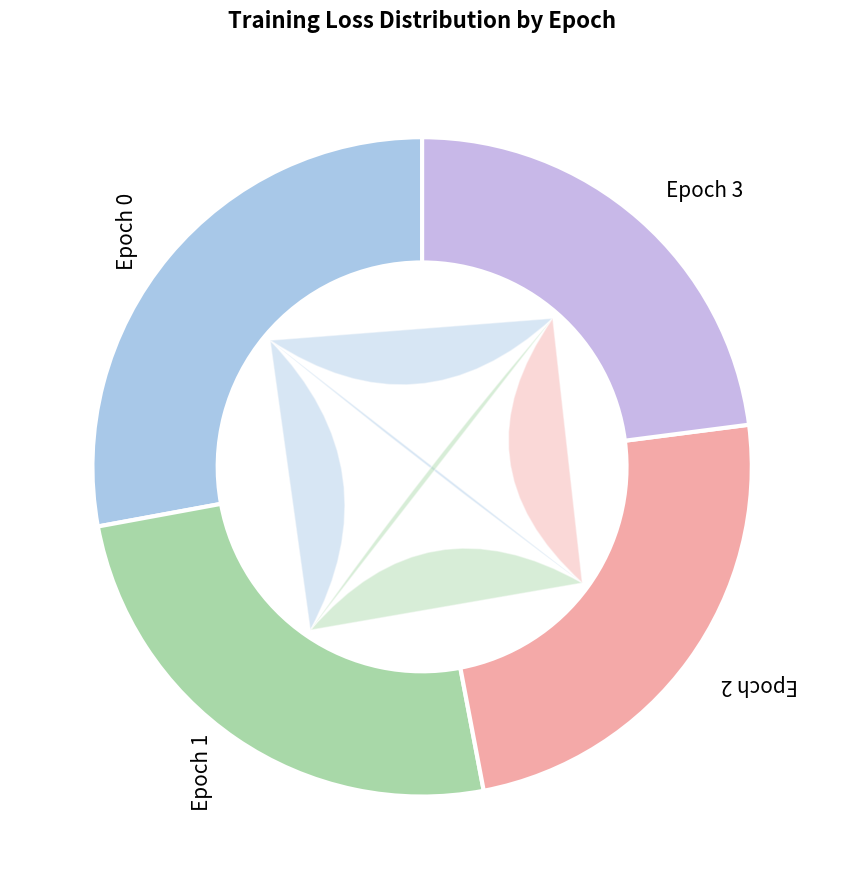

To the nearest percent, what portion does Epoch 2 represent?

23%